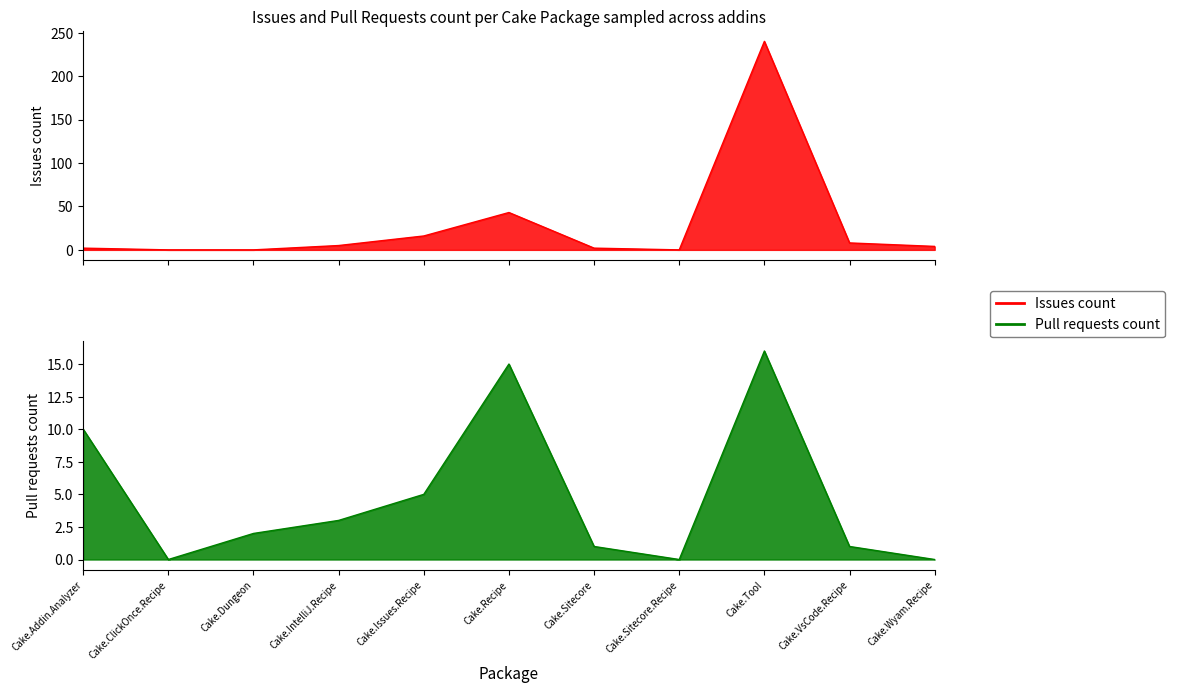

Where is the first local minimum for Pull requests count?

Cake.ClickOnce.Recipe